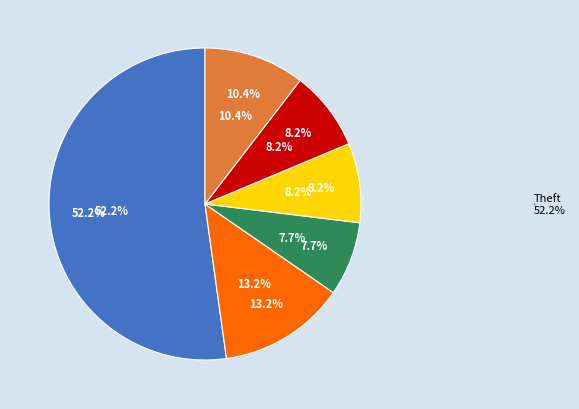

What is the largest slice in the pie chart?

Theft